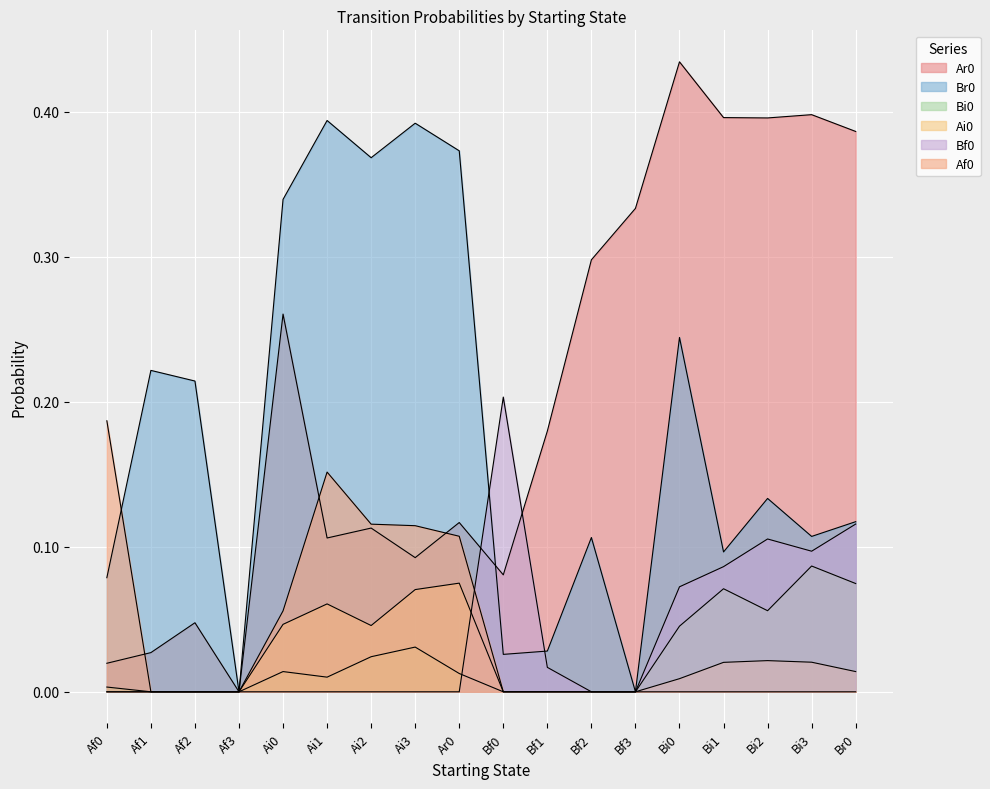

What position from the left is Ai3?

8